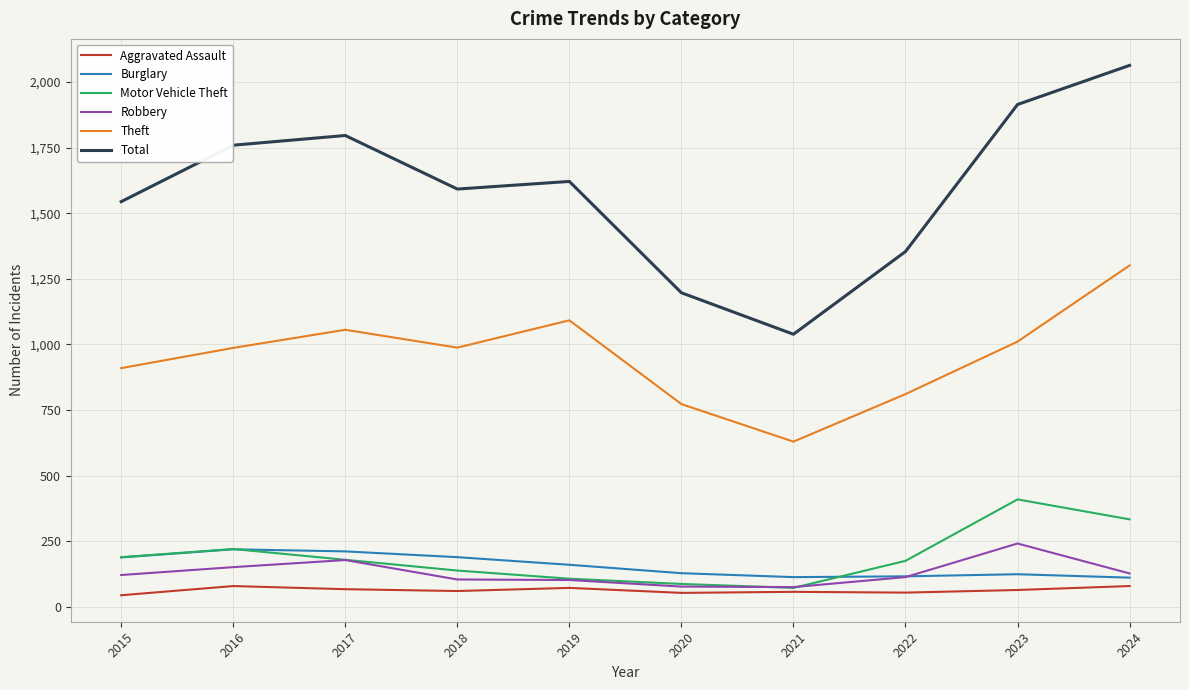

Is it true that Aggravated Assault equals 54 at 2020?

True